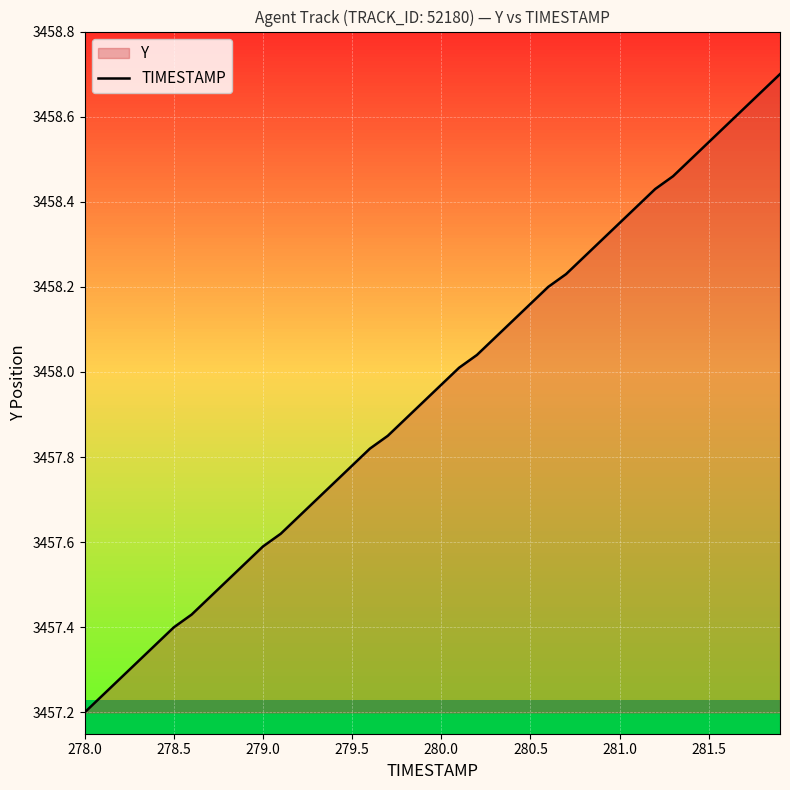

What is the difference between the maximum and minimum values?

1.5